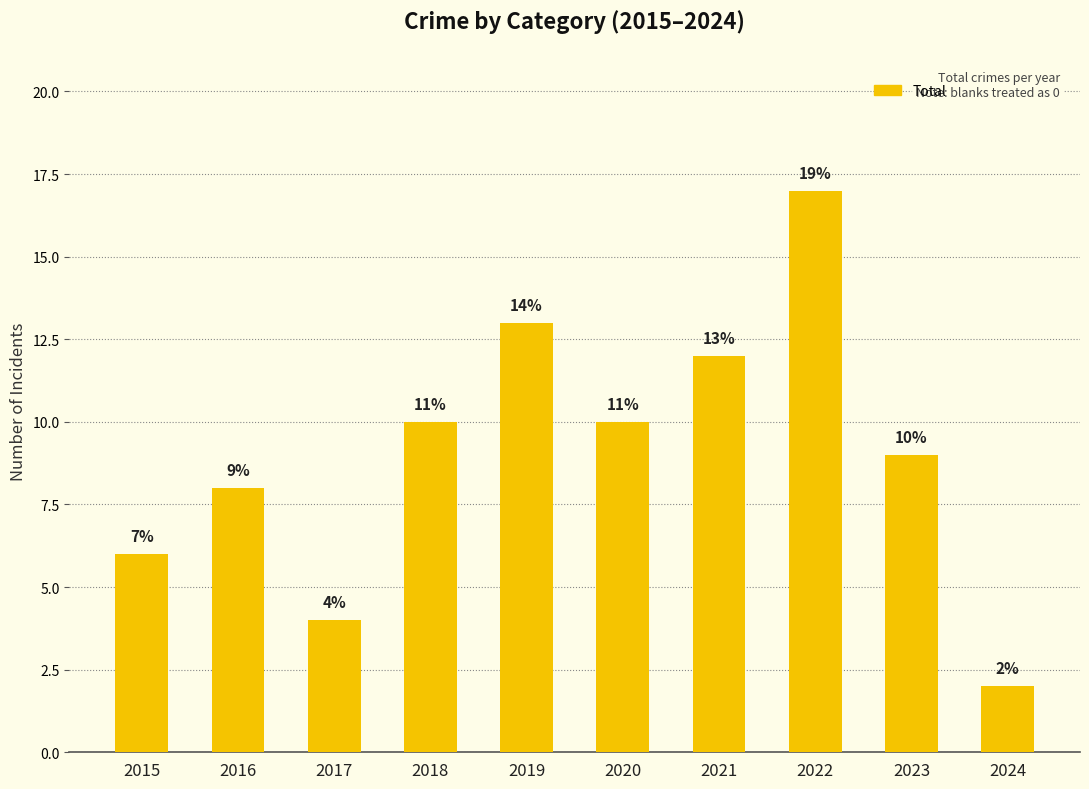

Which has a higher value, 2016 or 2015?

2016